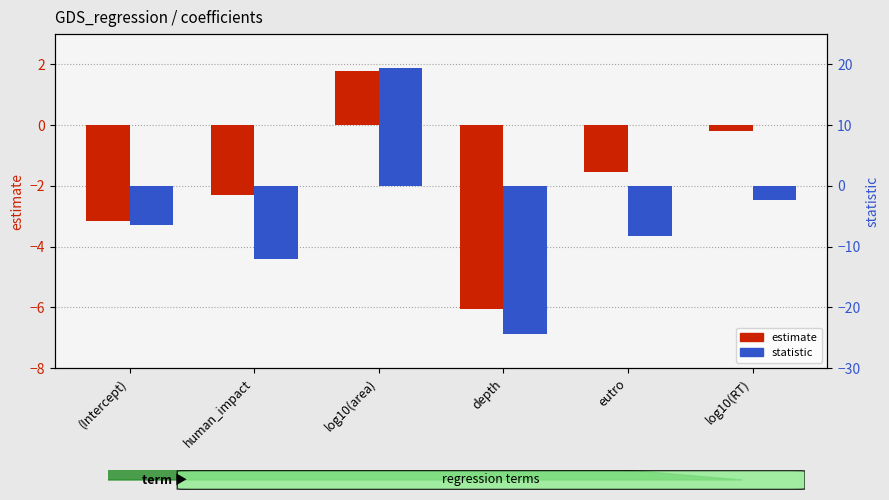

The value of statistic at human_impact is -16.9. True or false?

False